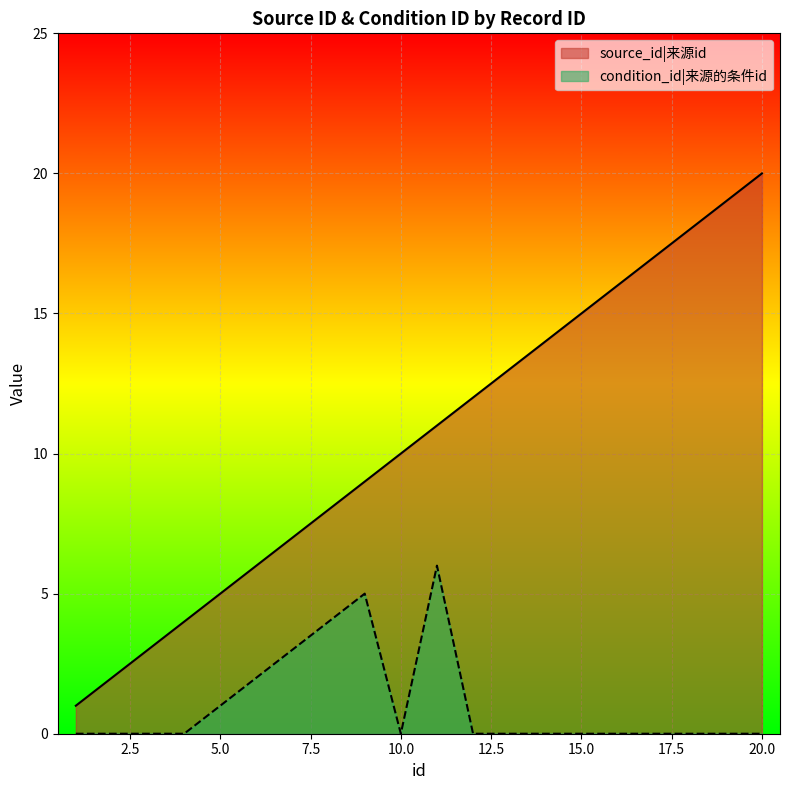

What is the sum of all source_id values?

210